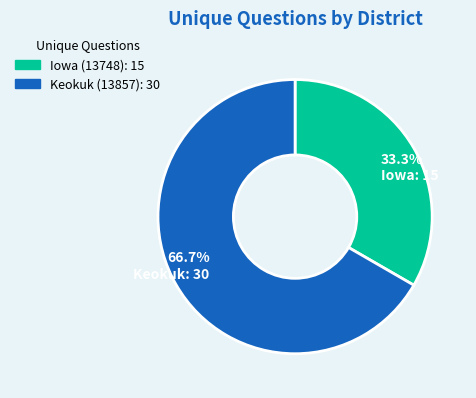

What portion of the pie excludes Keokuk (13857)?

33.3%